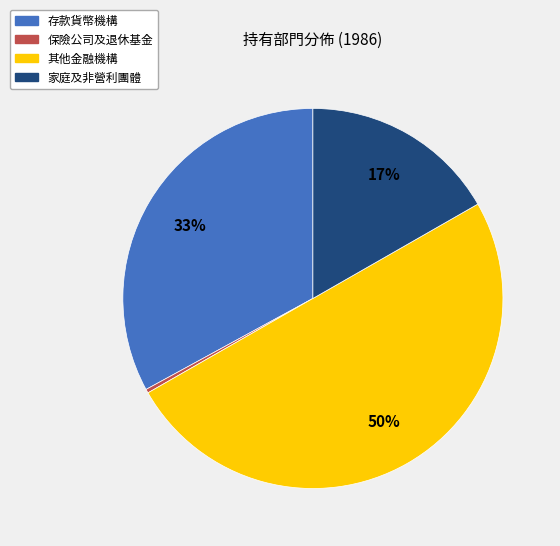

How many slices are in this pie chart?

4